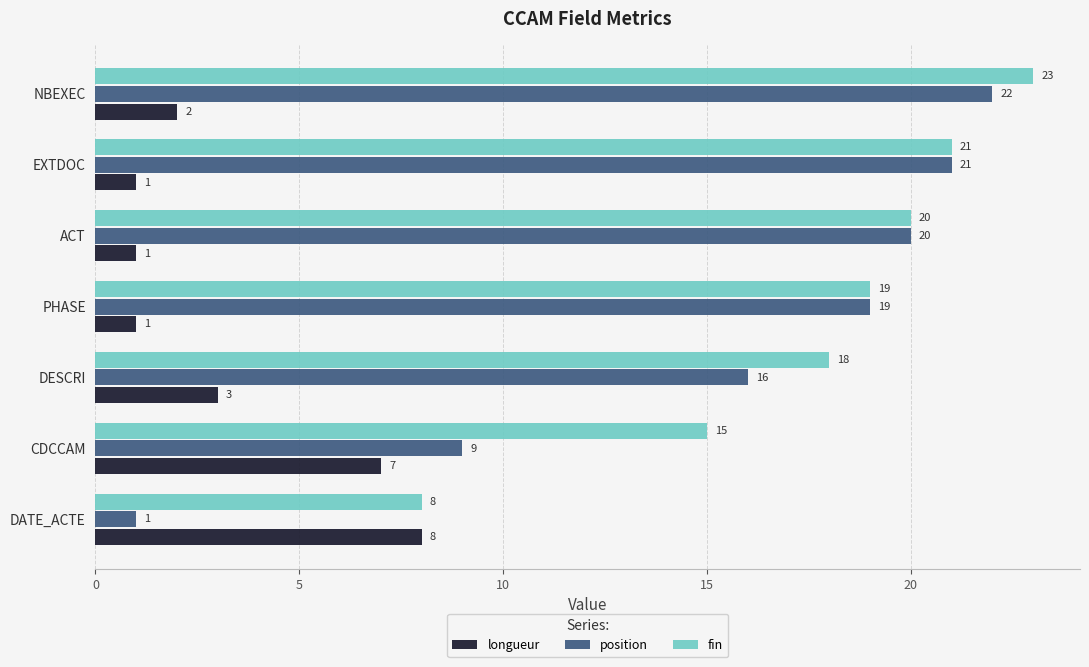

What is the maximum value shown in the chart?

23